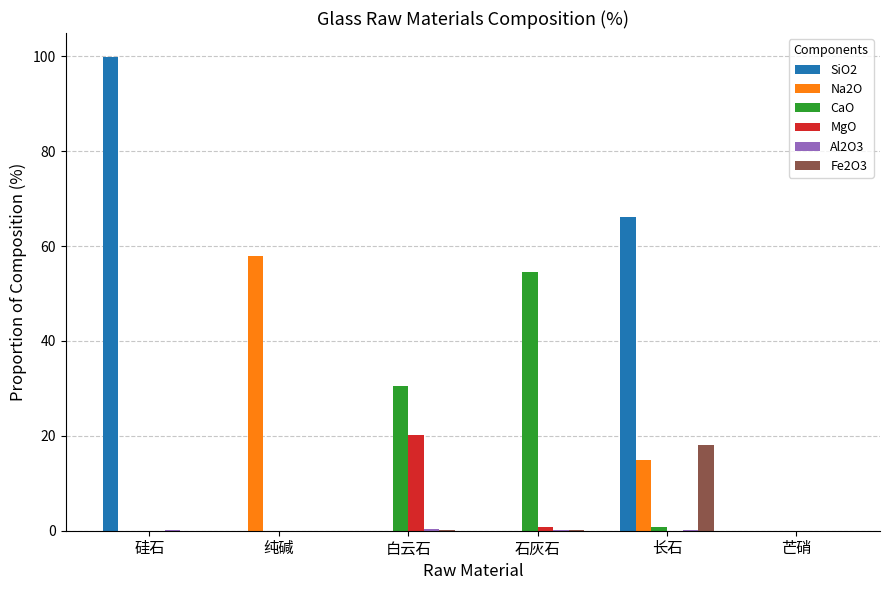

What is the sum of all Na2O values?

72.6